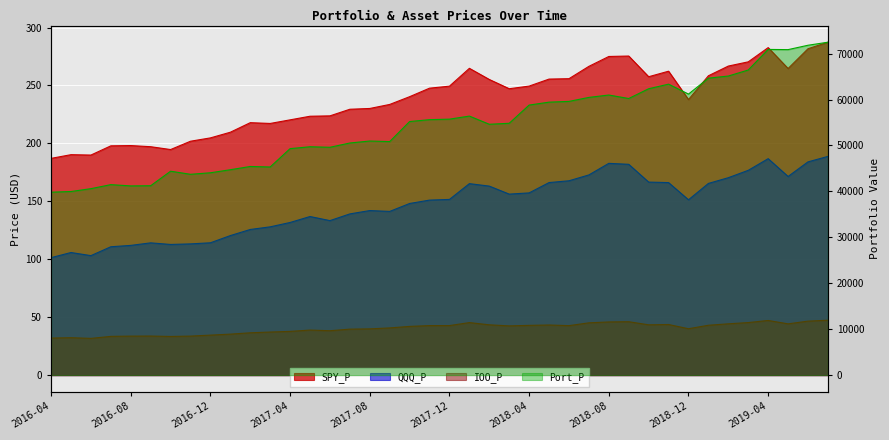

What position from the right is 2017-07?

25